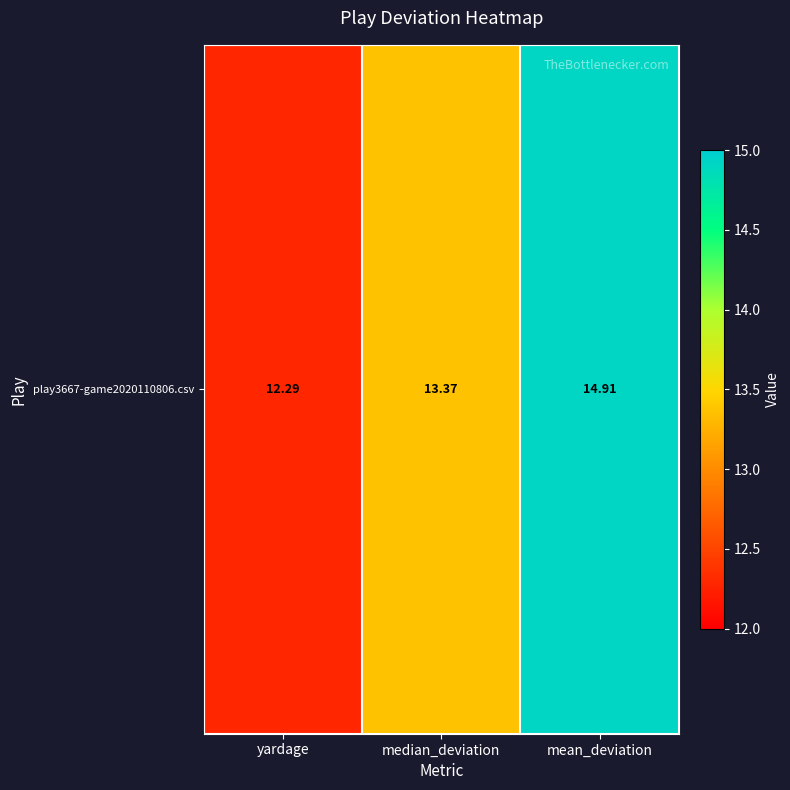

What is the ratio of the value at yardage to the value at median_deviation?

0.9